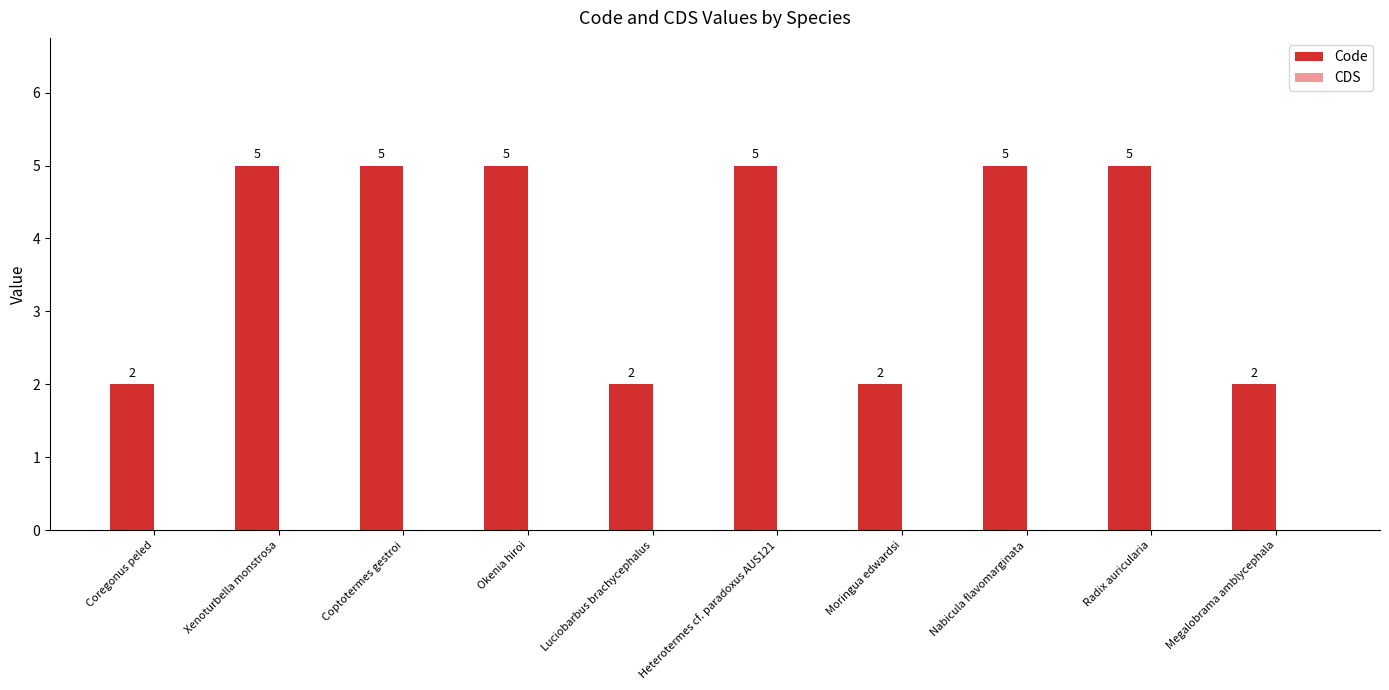

How many values are between 2 and 5?

10